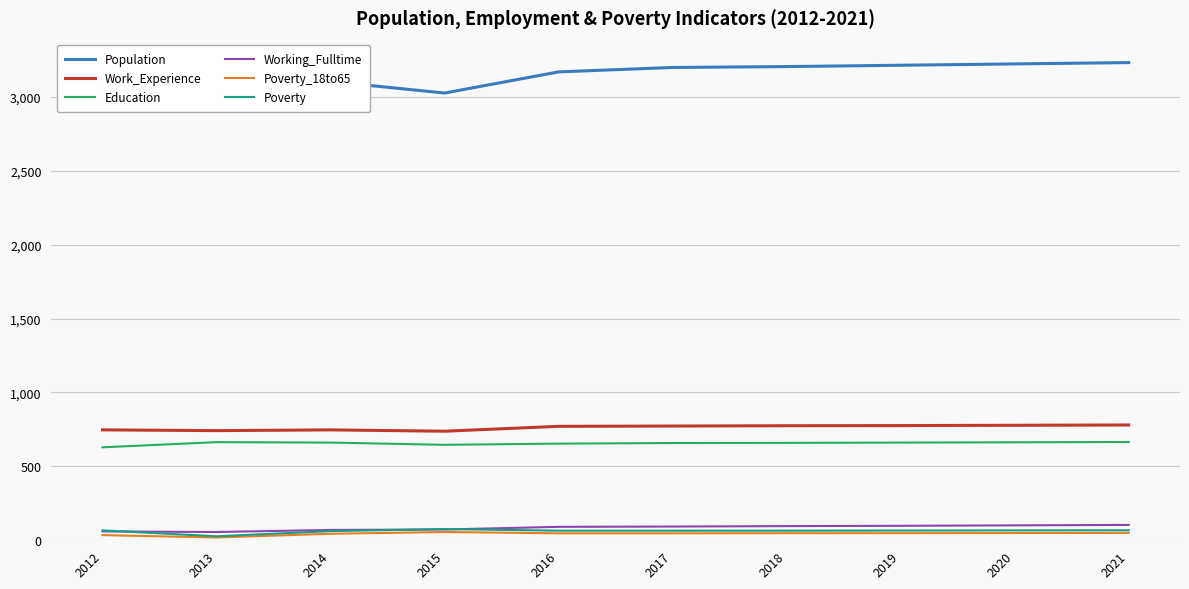

True or false: Poverty_18to65 has a value of 48 at 2019.

True